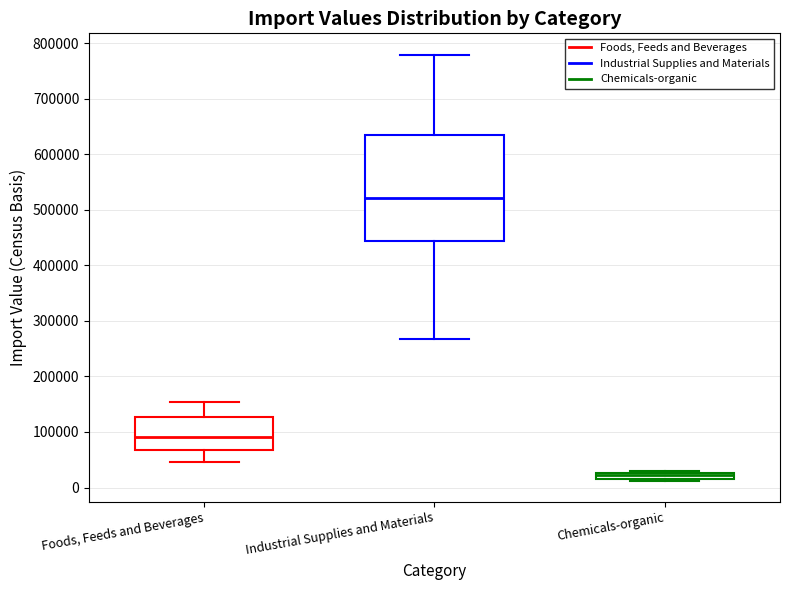

Which box is the tallest, from its lower edge to its upper edge?

Industrial Supplies and Materials